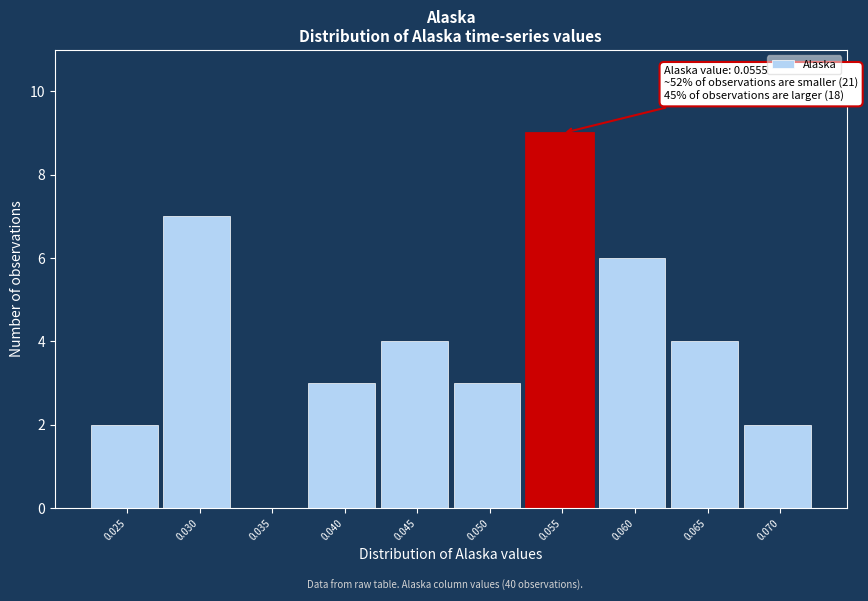

Reading right to left, transcribe all the data shown in this chart.

0.070=2	0.065=4	0.060=6	0.055=9	0.050=3	0.045=4	0.040=3	0.035=0	0.030=7	0.025=2